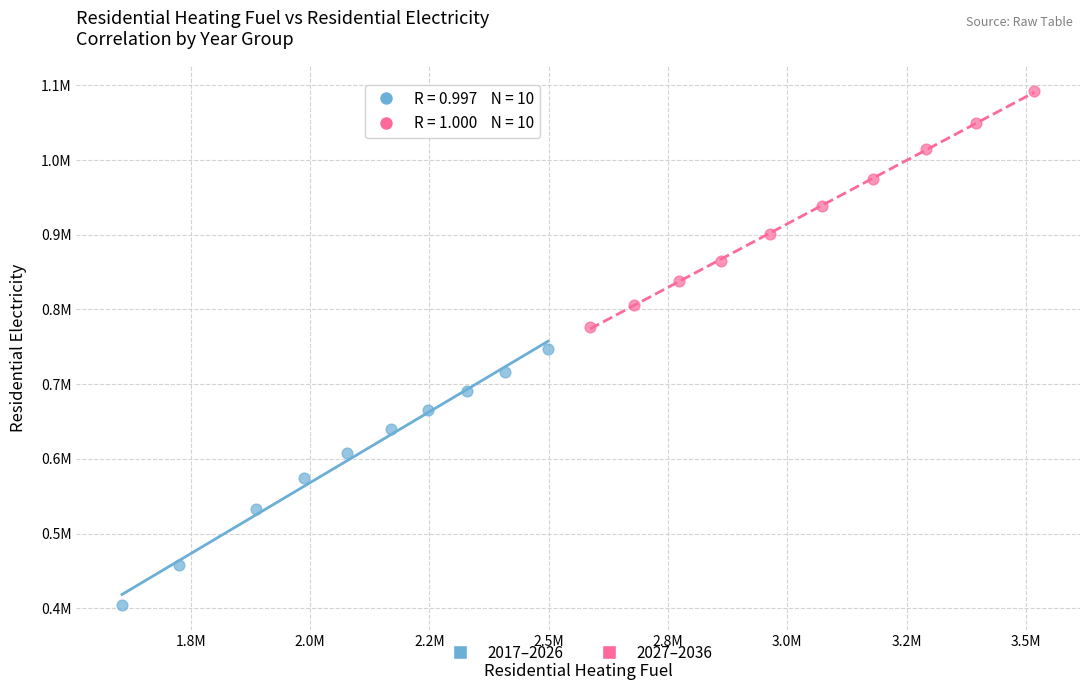

What are all the series names shown in the legend?

2017–2026, 2027–2036